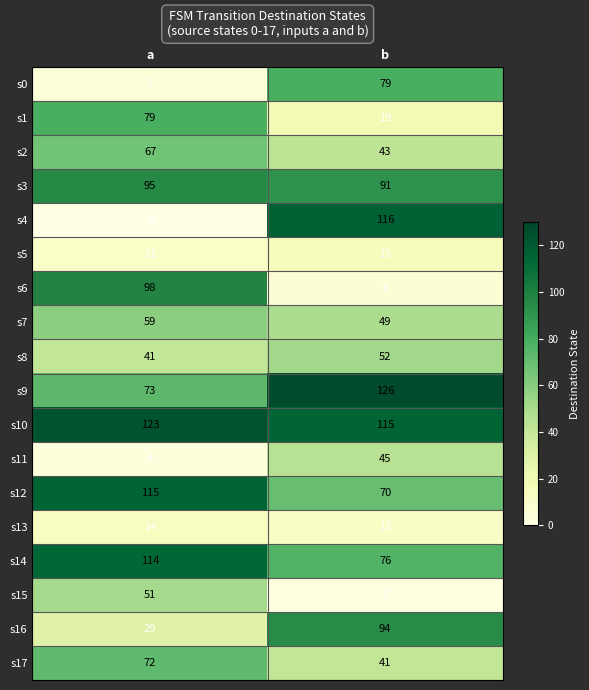

What is the difference between the maximum and minimum values in the s17 series?

31